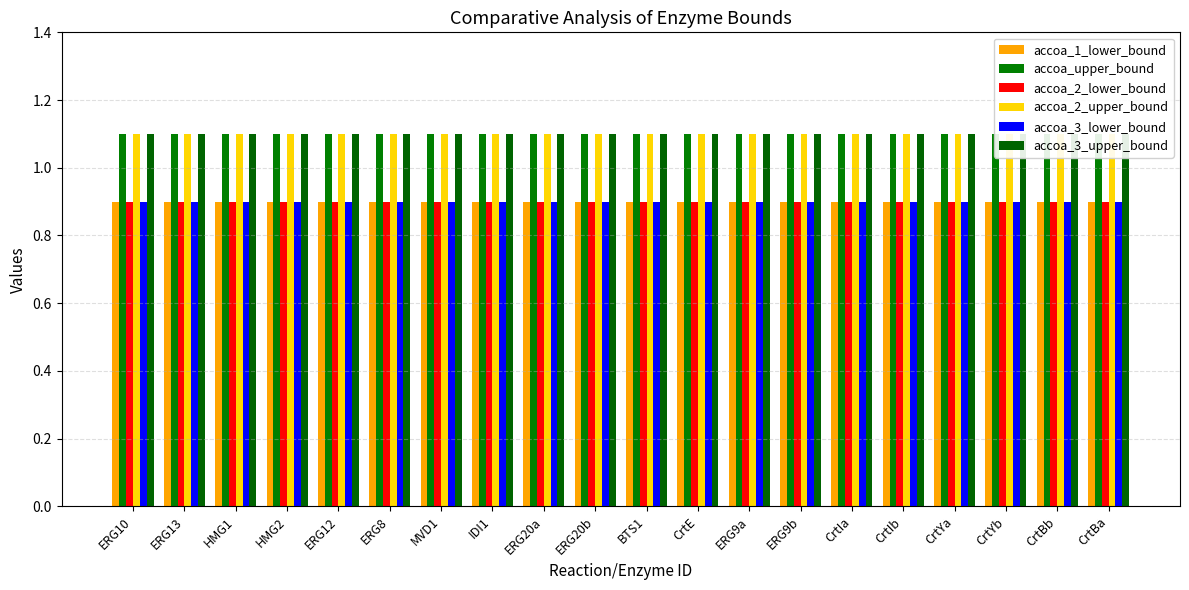

What is the sum of all accoa_1_lower_bound values?

18.0